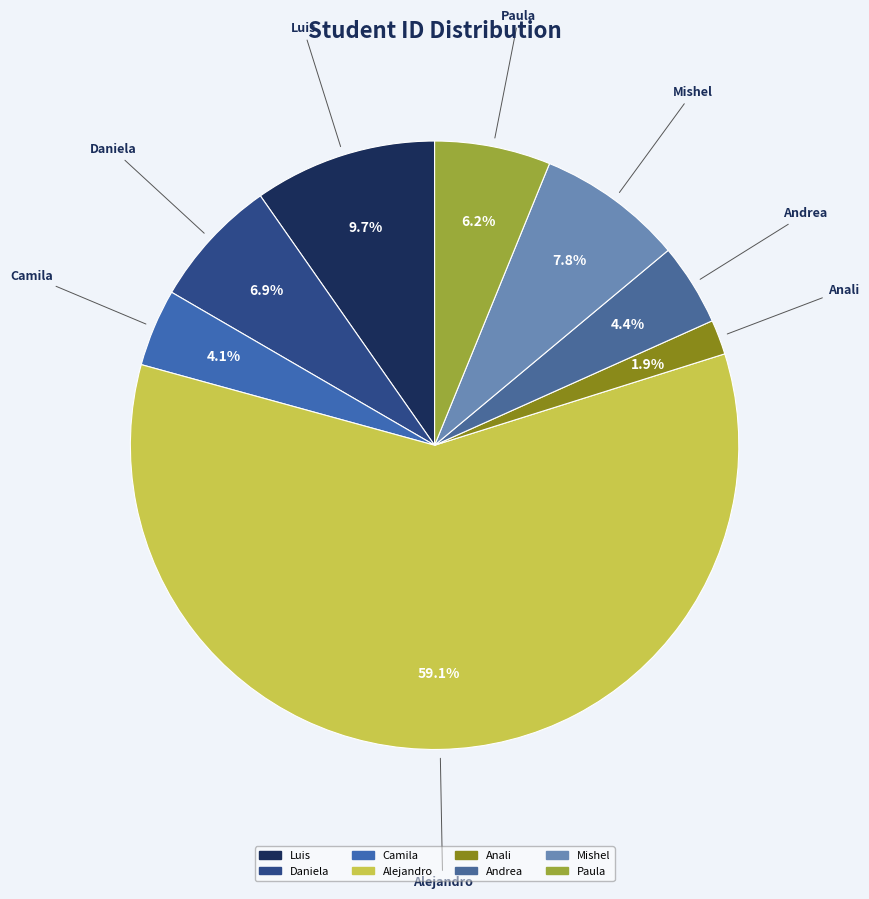

True or false: Mishel accounts for 1% of the total.

False